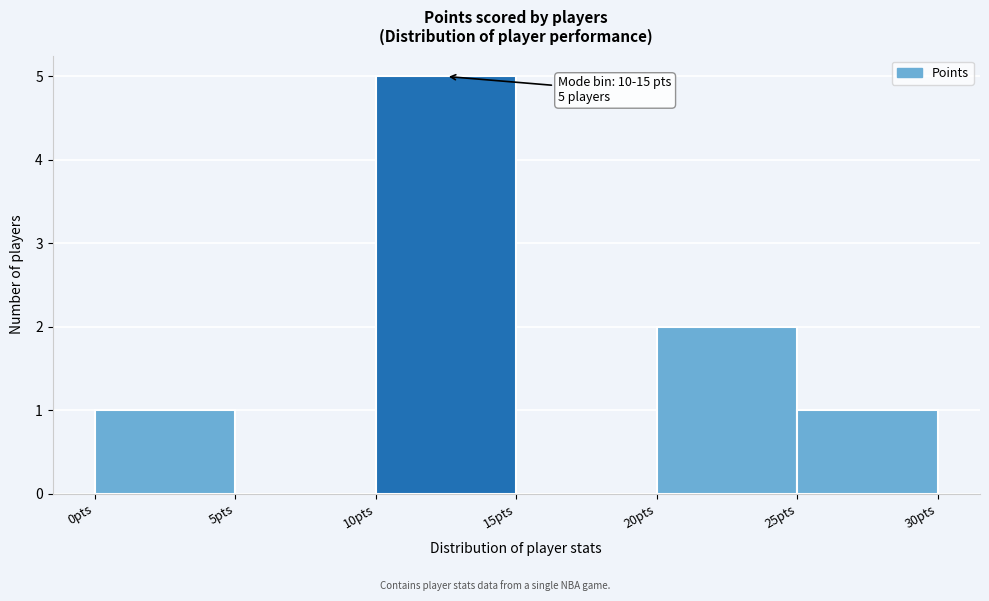

Over which range of the x-axis is the bar tallest?

10 to 15